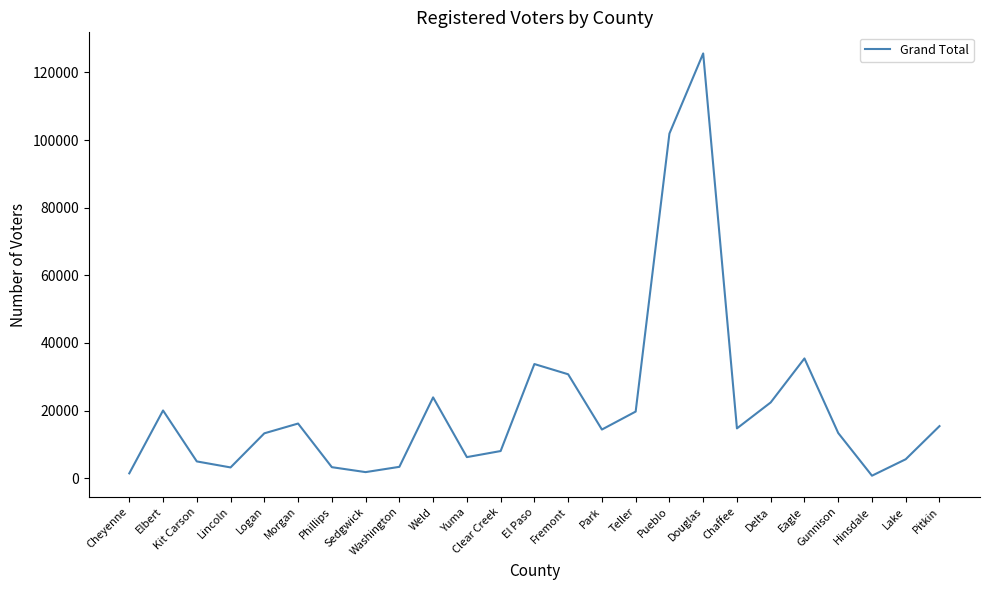

Where is the data nearest to the value 63178?

Eagle